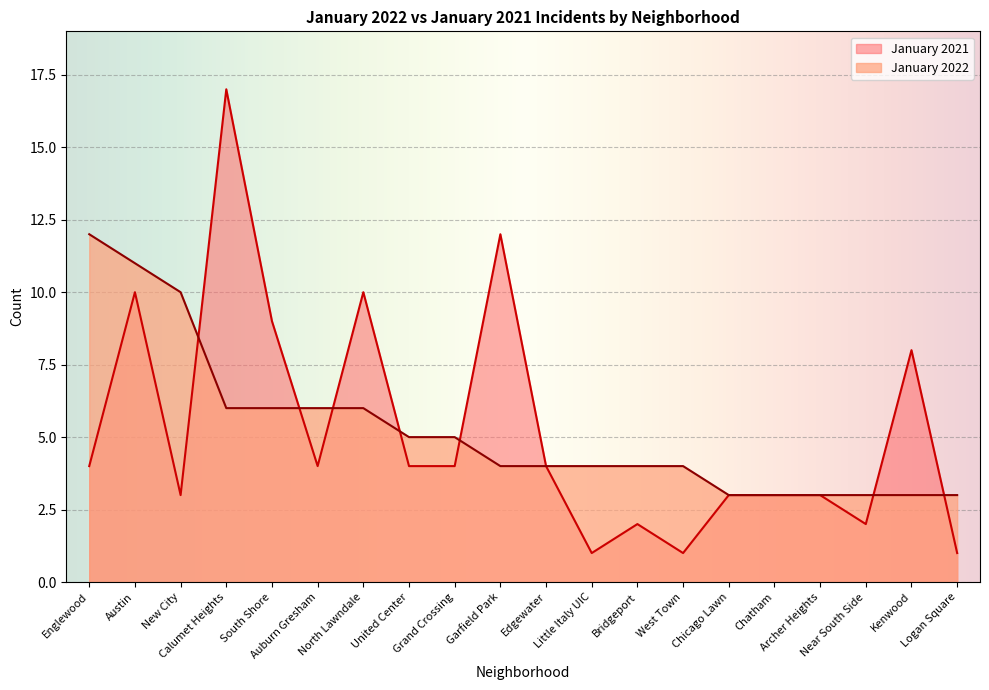

What are all the series names shown in the legend?

January 2022, January 2021